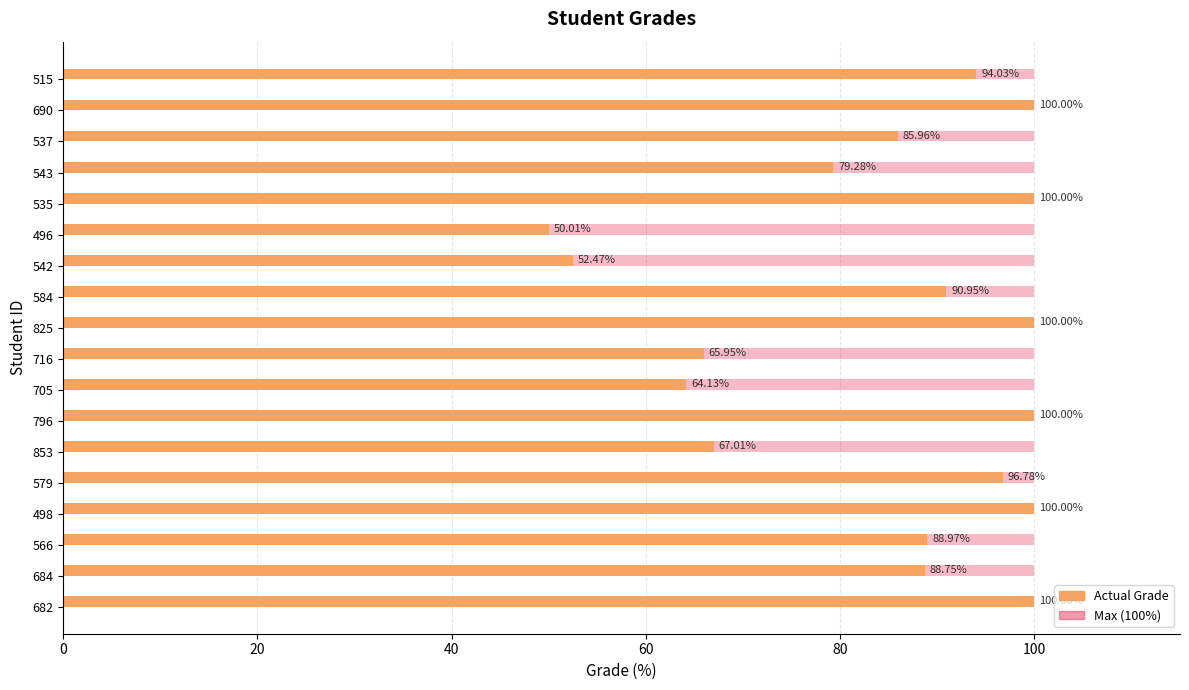

Is it true that Max (100%) equals 0.5 at 9?

False